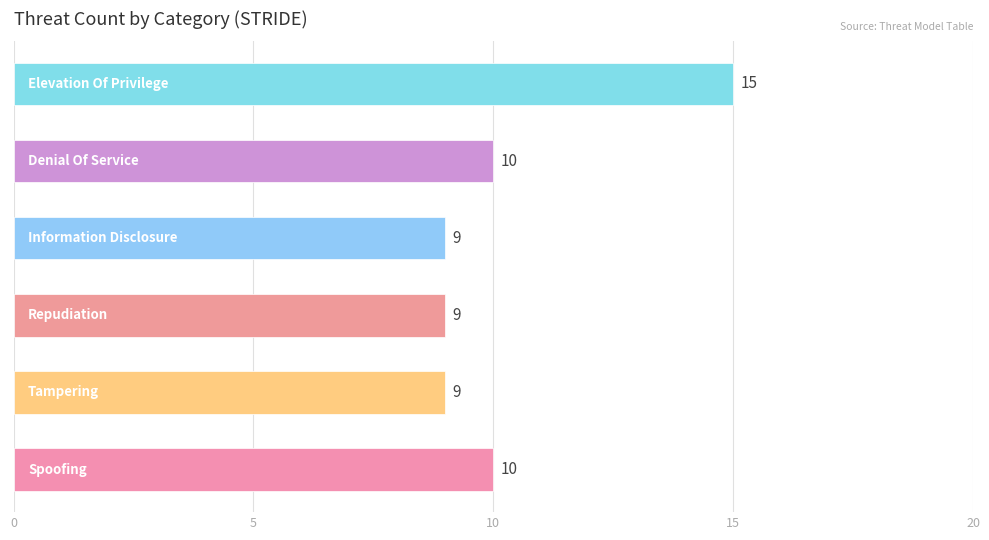

Reading bottom to top, what are all the values shown in this chart?

10	9	9	9	10	15